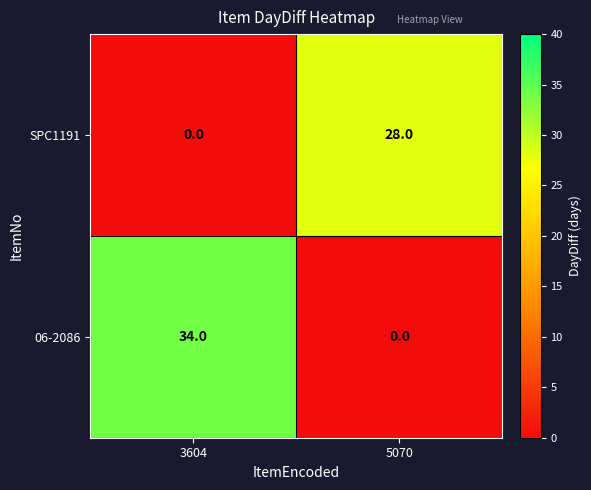

List the series in order of their peak value, lowest first.

SPC1191, 06-2086